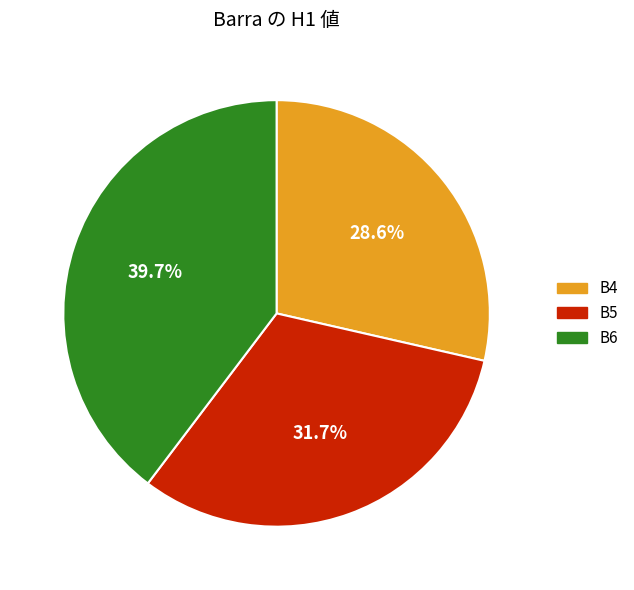

Rank the categories by value from lowest to highest.

B4, B5, B6